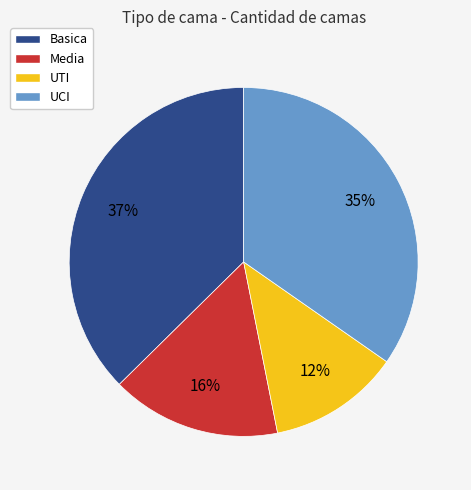

The Basica slice represents 23% of the pie. True or false?

False